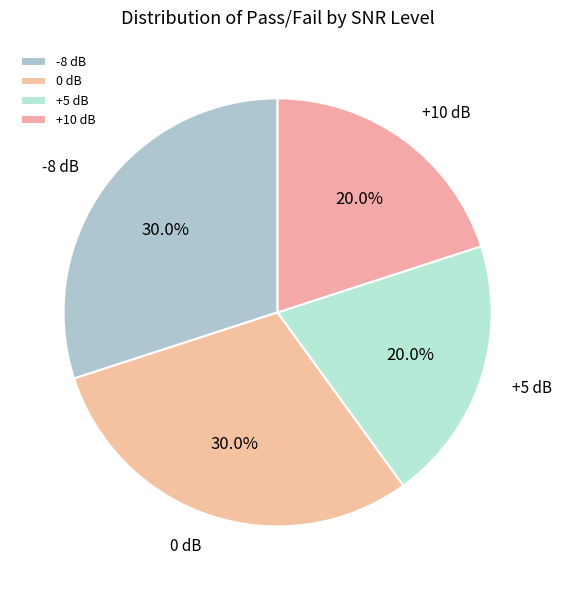

What percentage do +5 dB and -8 dB together represent?

50.0%